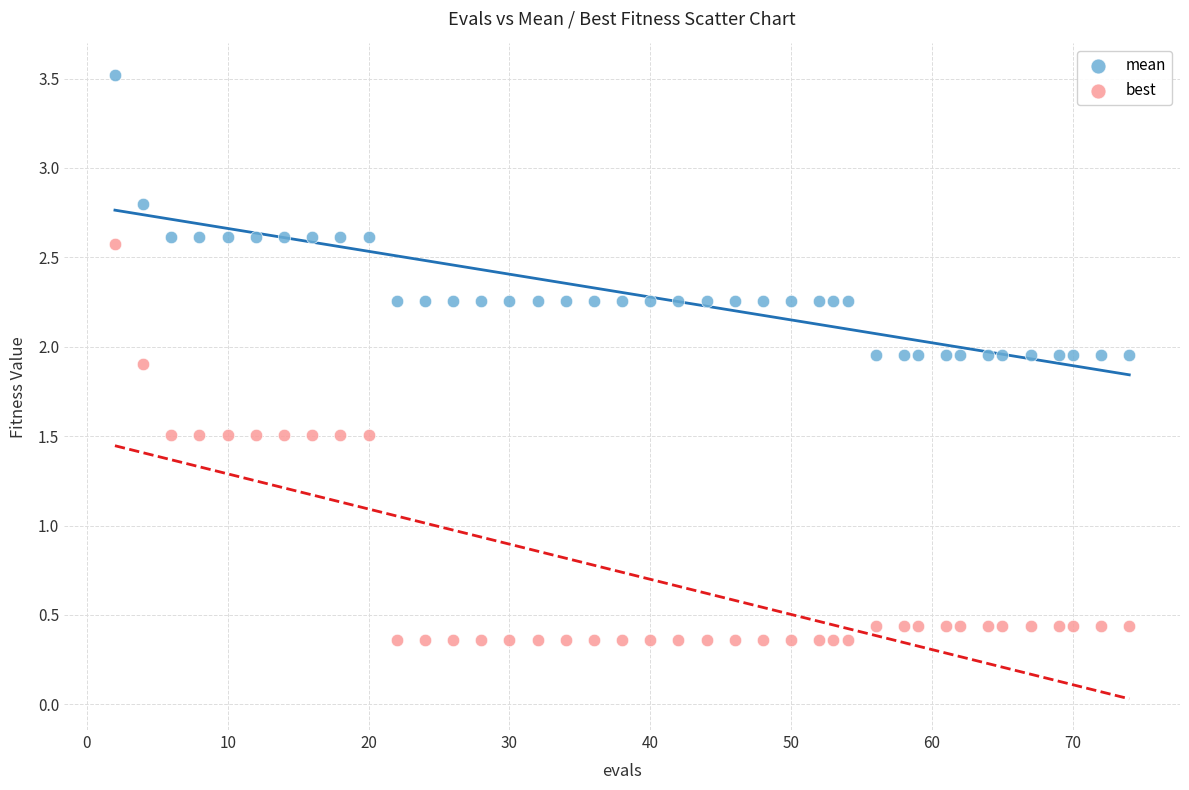

Which series reaches the maximum Y coordinate?

mean